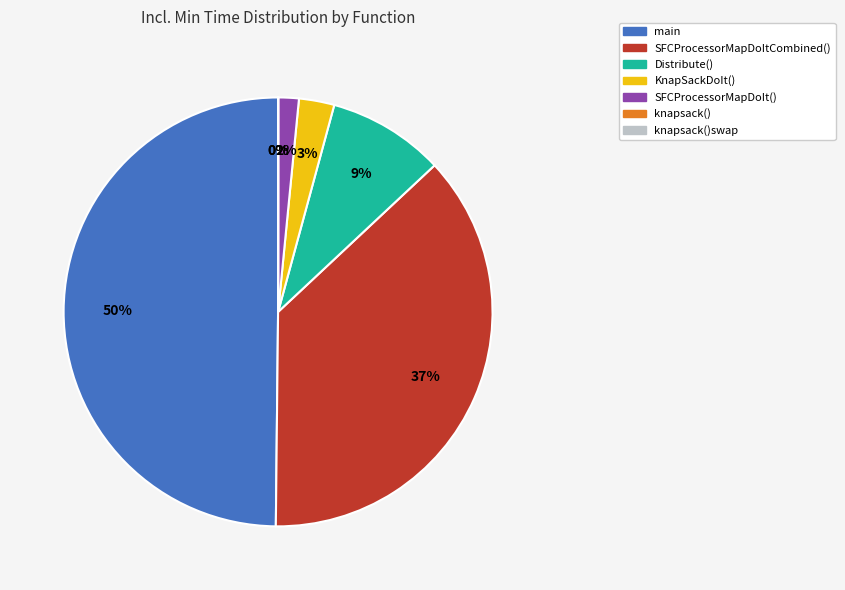

To the nearest percent, what is the difference between the largest and smallest slice percentages?

50%